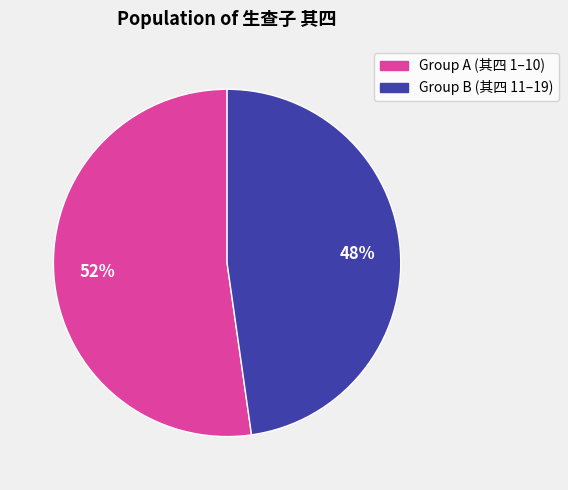

Is there a majority slice in this chart?

Yes